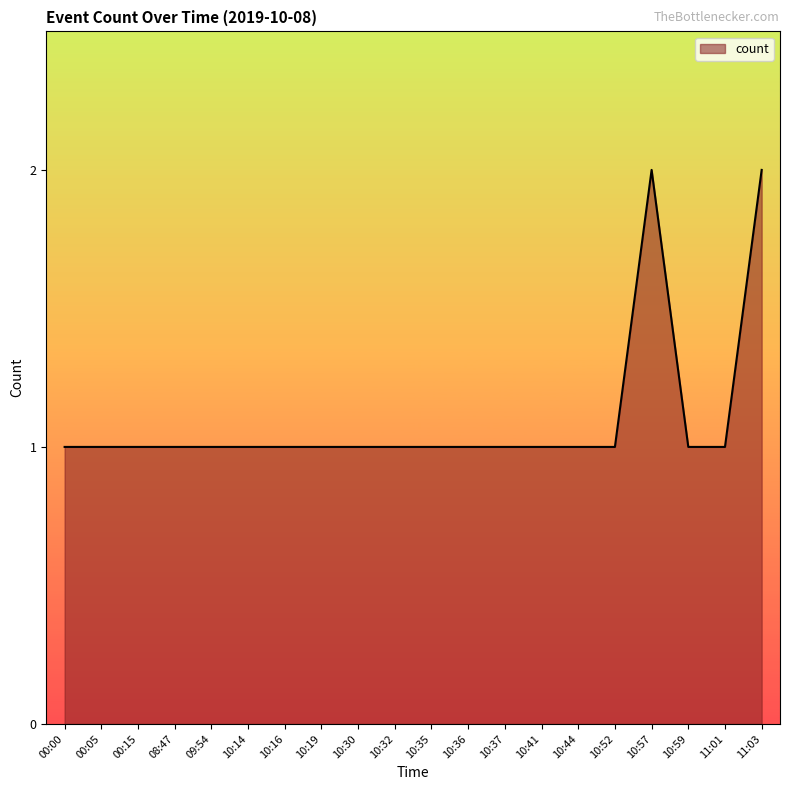

Reading right to left, what are all the values shown in this chart?

11:03=2	11:01=1	10:59=1	10:57=2	10:52=1	10:44=1	10:41=1	10:37=1	10:36=1	10:35=1	10:32=1	10:30=1	10:19=1	10:16=1	10:14=1	09:54=1	08:47=1	00:15=1	00:05=1	00:00=1